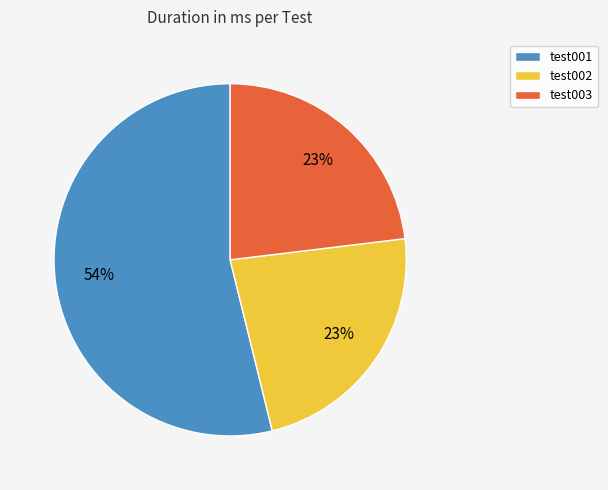

What is the majority slice?

test001